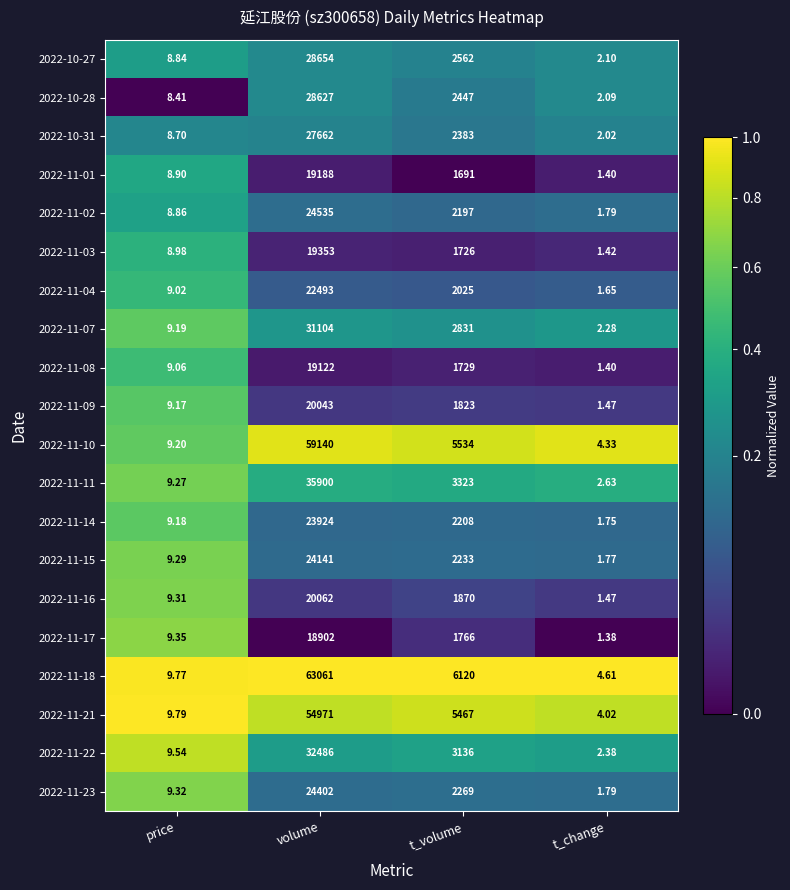

At which label does 2022-11-18 first exceed 6120?

volume